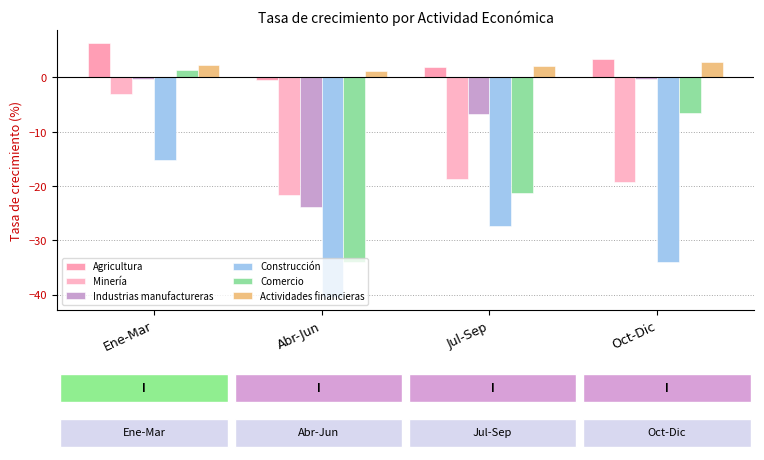

What are all the series names shown in the legend?

Agricultura, Minería, Industrias manufactureras, Construcción, Comercio, Actividades financieras